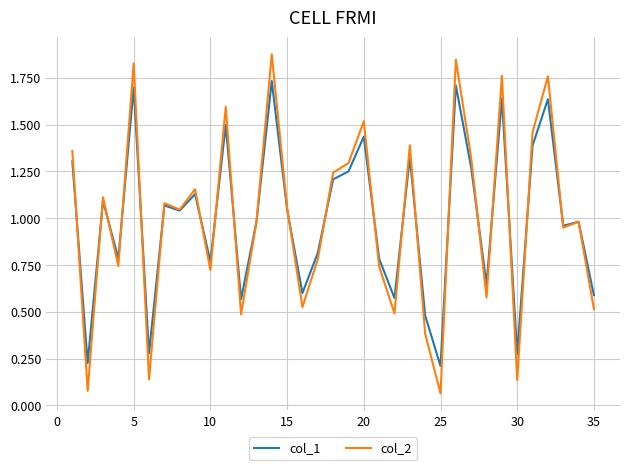

Which series has the widest spread of values?

col_2